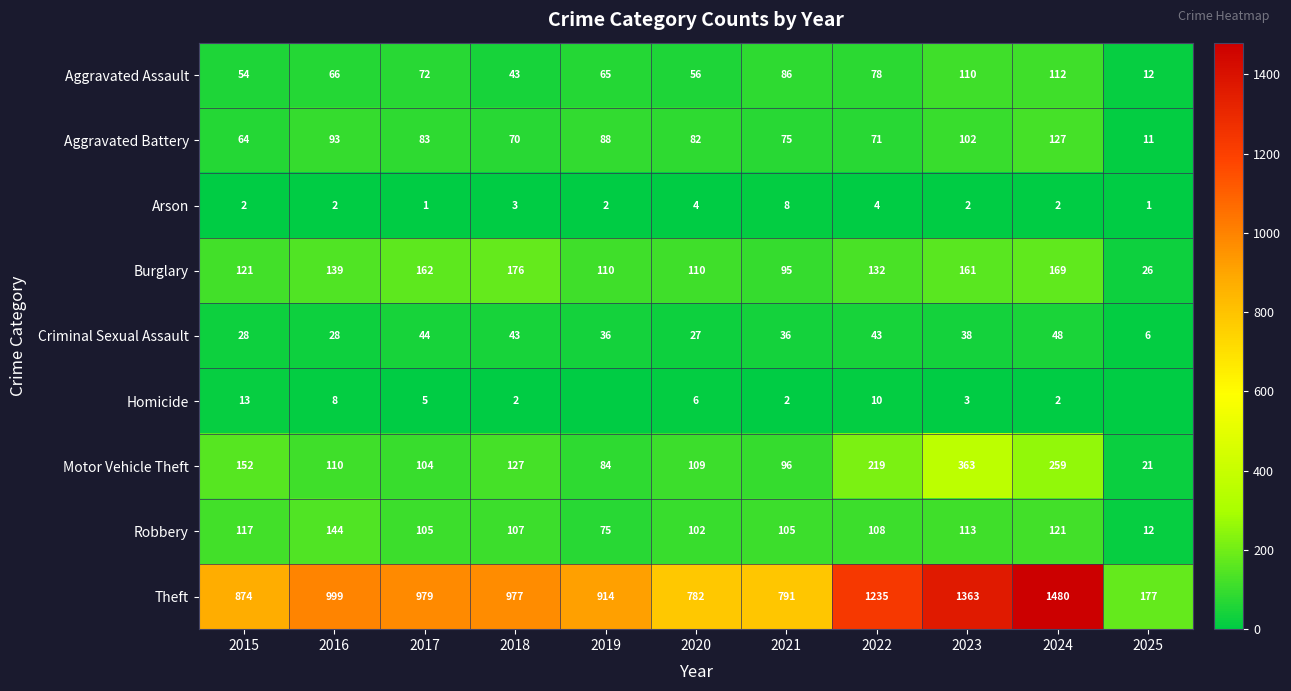

Rank the series at 2021 from highest to lowest value.

Theft, Robbery, Motor Vehicle Theft, Burglary, Aggravated Assault, Aggravated Battery, Criminal Sexual Assault, Arson, Homicide